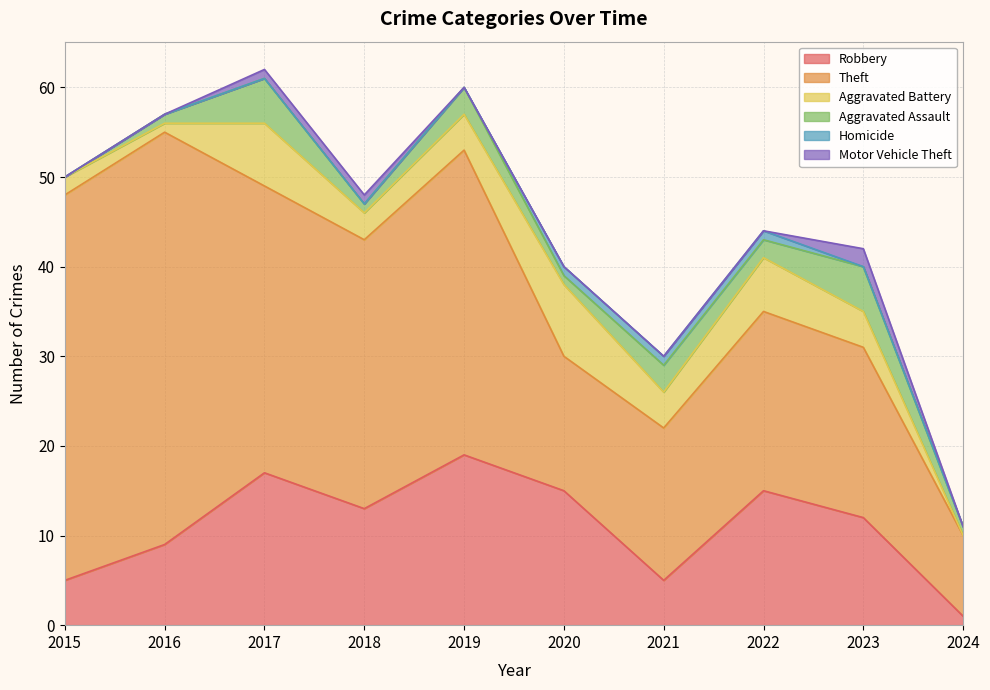

List the labels in order of Homicide value, smallest first.

2015, 2016, 2017, 2018, 2019, 2023, 2024, 2020, 2021, 2022